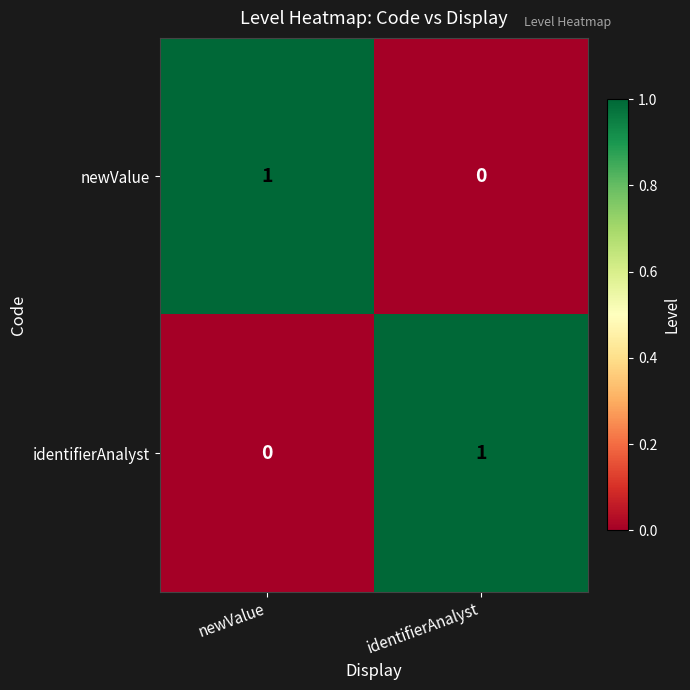

At which label does newValue reach its peak?

newValue